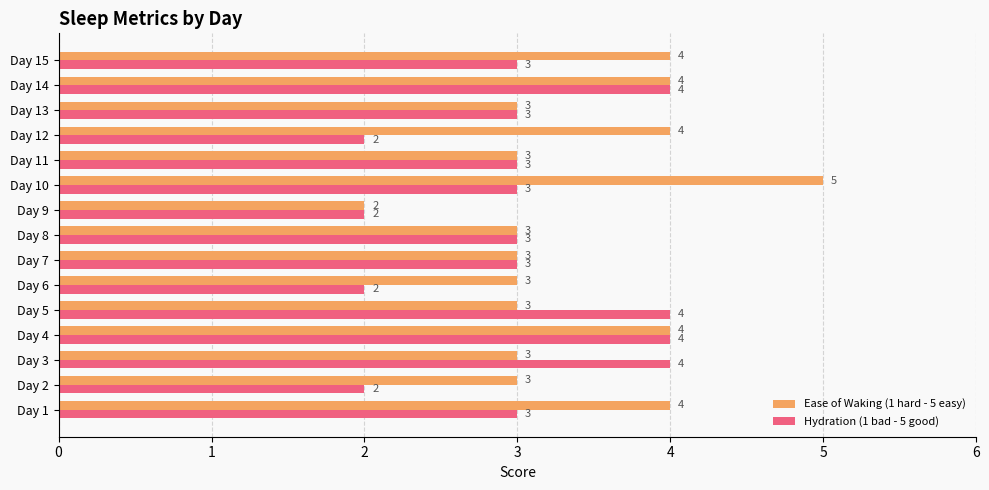

What value does the Hydration (1 bad - 5 good) series have at Day 11?

3